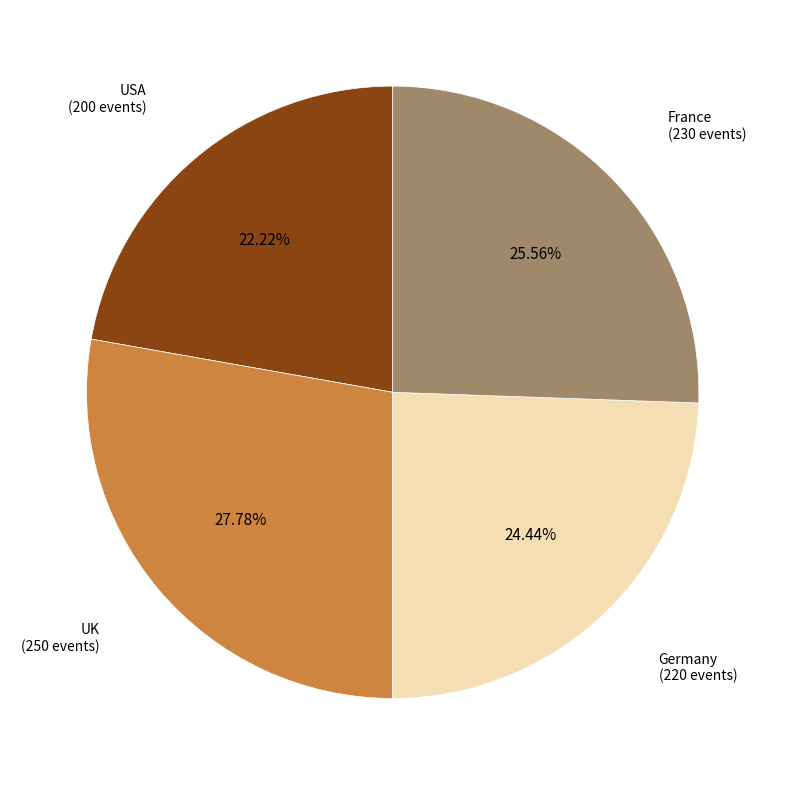

Is there any slice that represents more than half of the pie?

No